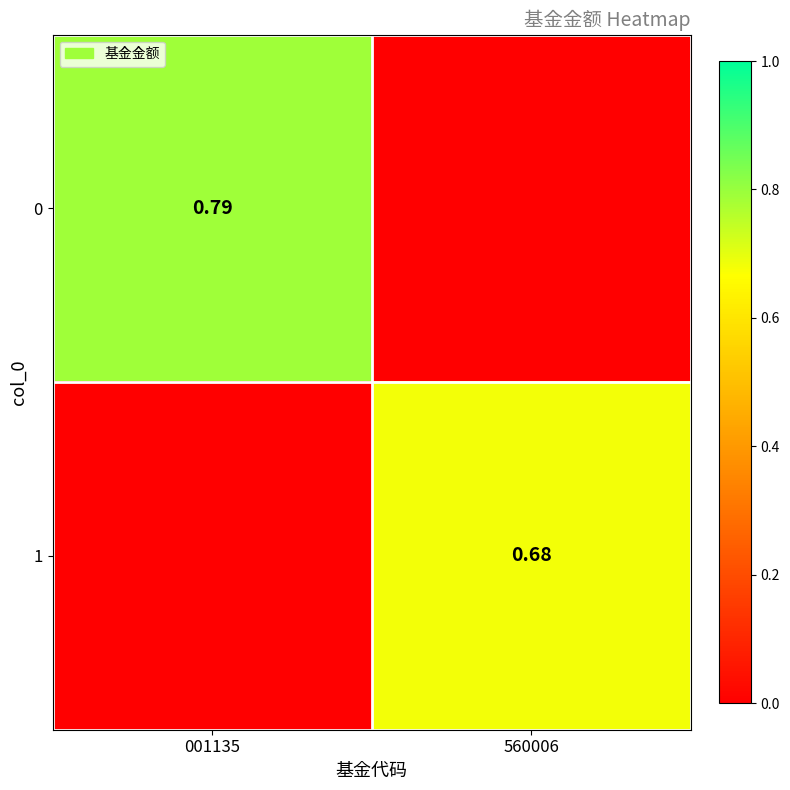

Is it true that 0 equals 0.0 at 560006?

True